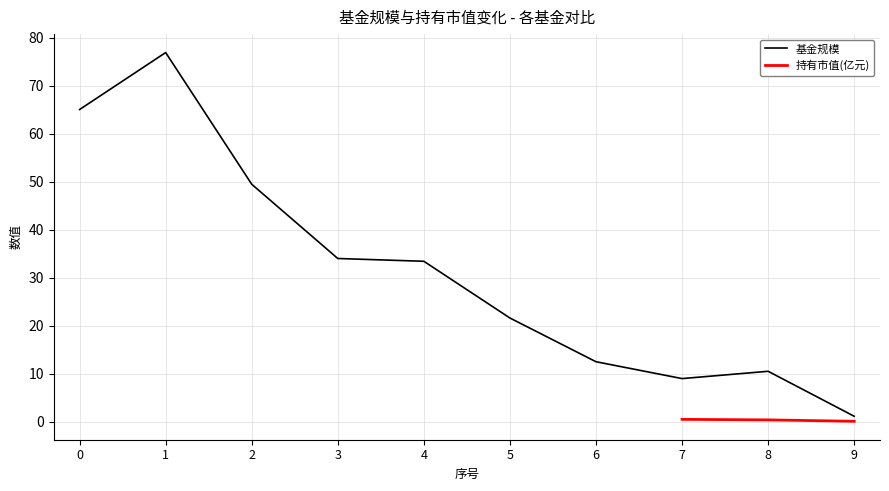

What is the approximate value at 7?

8.9